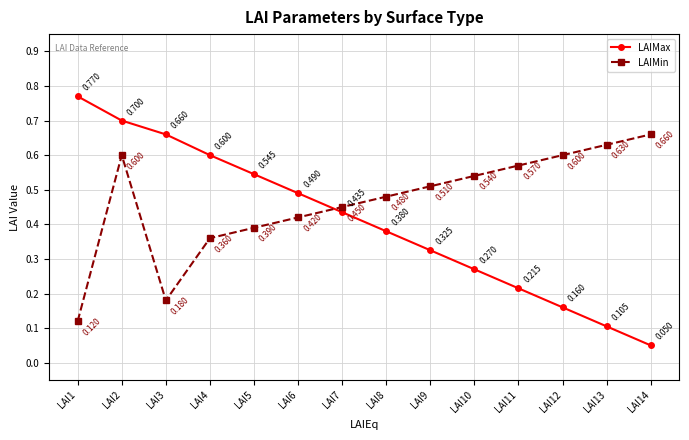

Which series has the largest total across all categories?

LAIMin